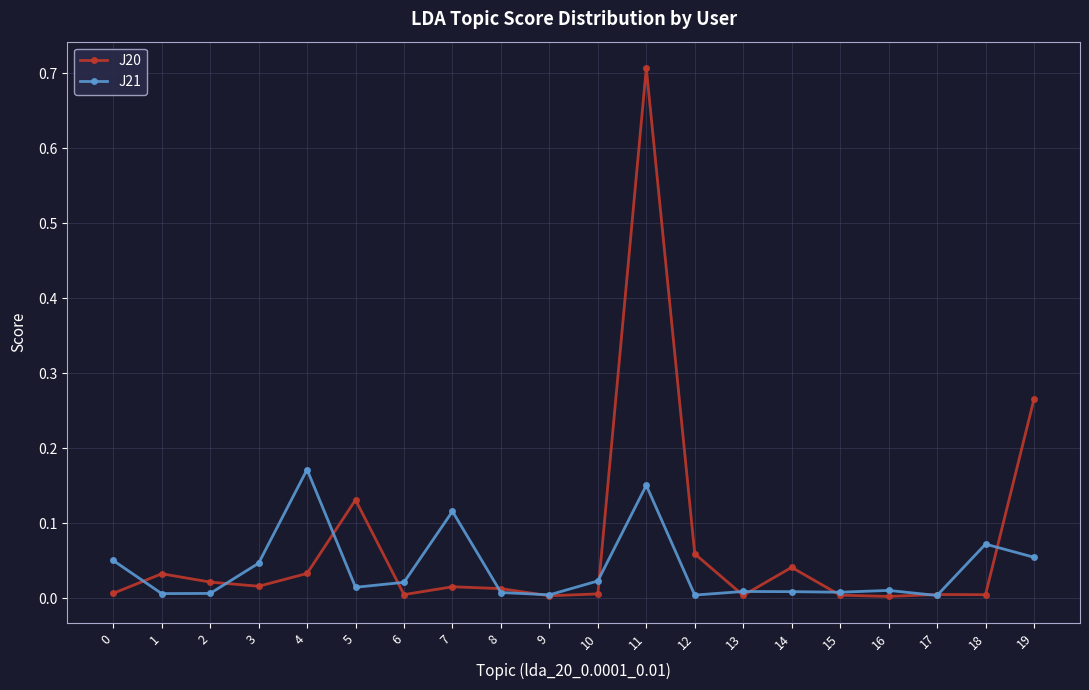

True or false: J20 has a value of 0.1 at 14.

False